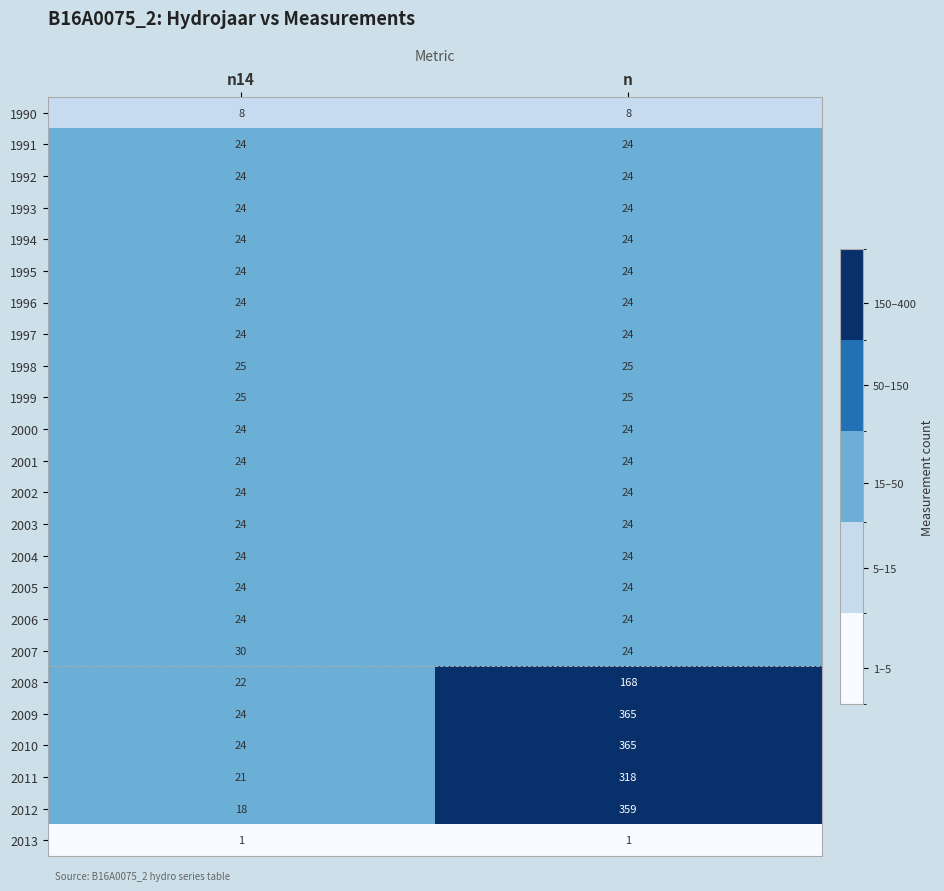

What is the sum of the 2005 values at n14 and n?

48